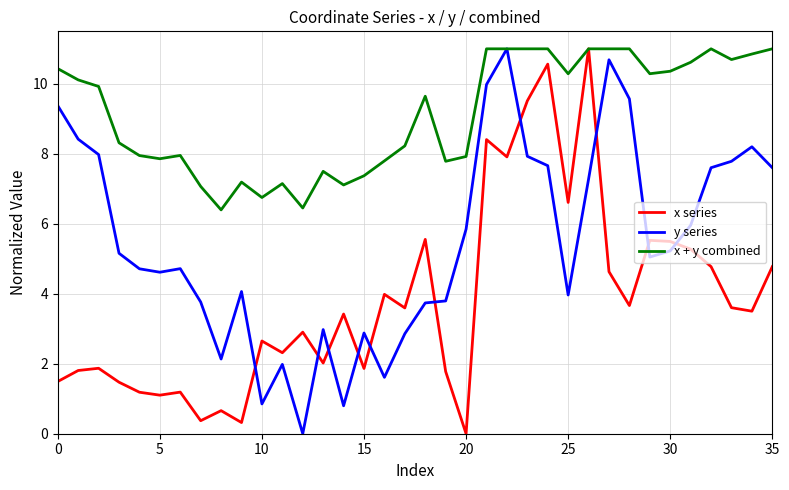

Which series has the largest total across all categories?

x + y combined